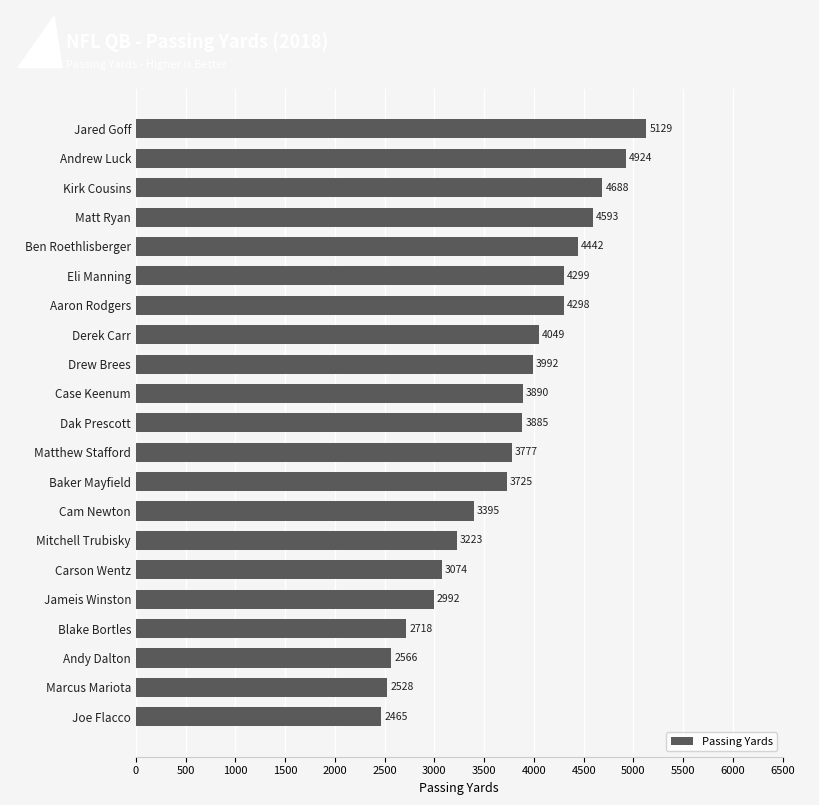

Between Blake Bortles and Carson Wentz, which is larger?

Carson Wentz